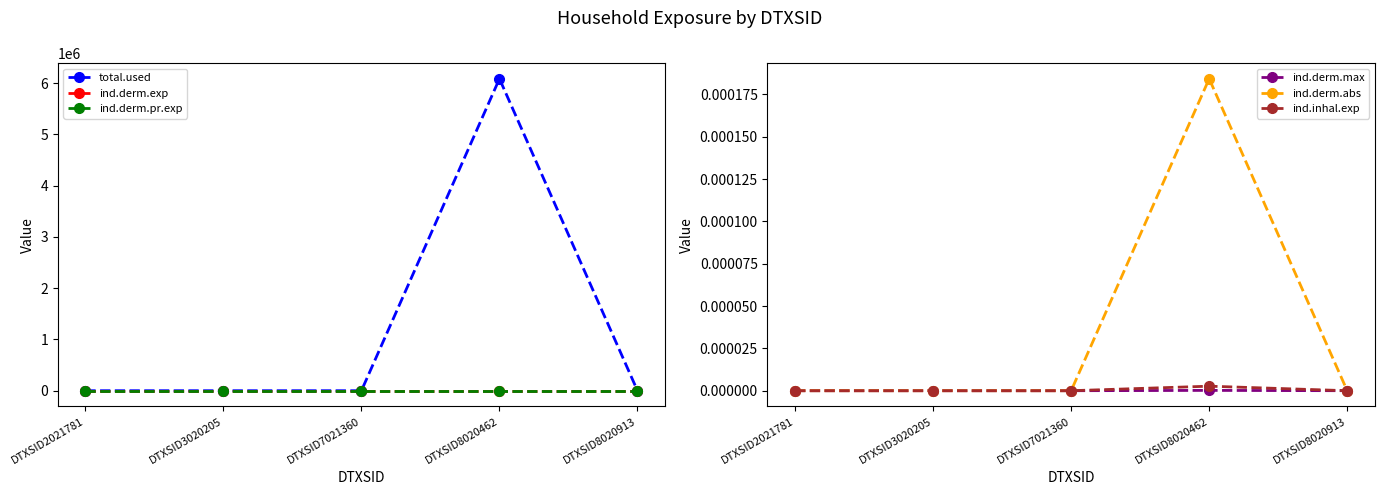

How many distinct data groups are displayed?

6